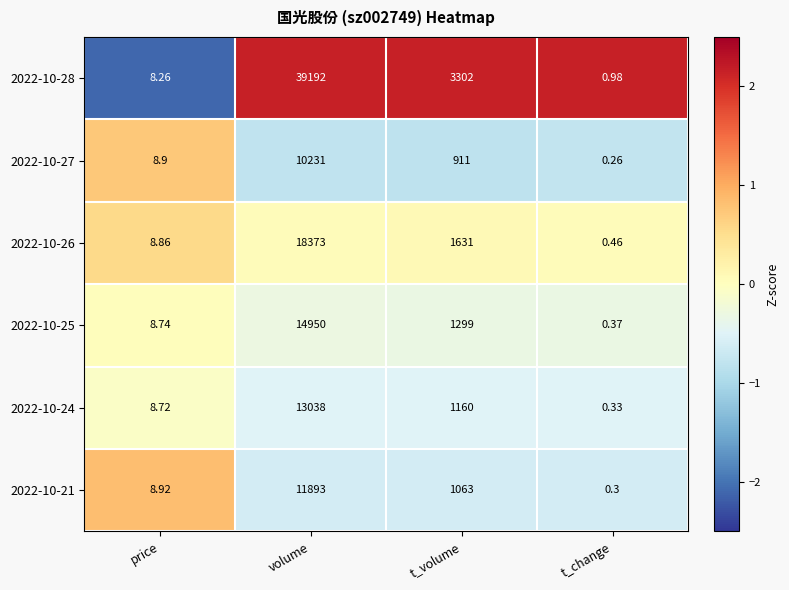

At which category does the chart reach its minimum across all series?

t_change